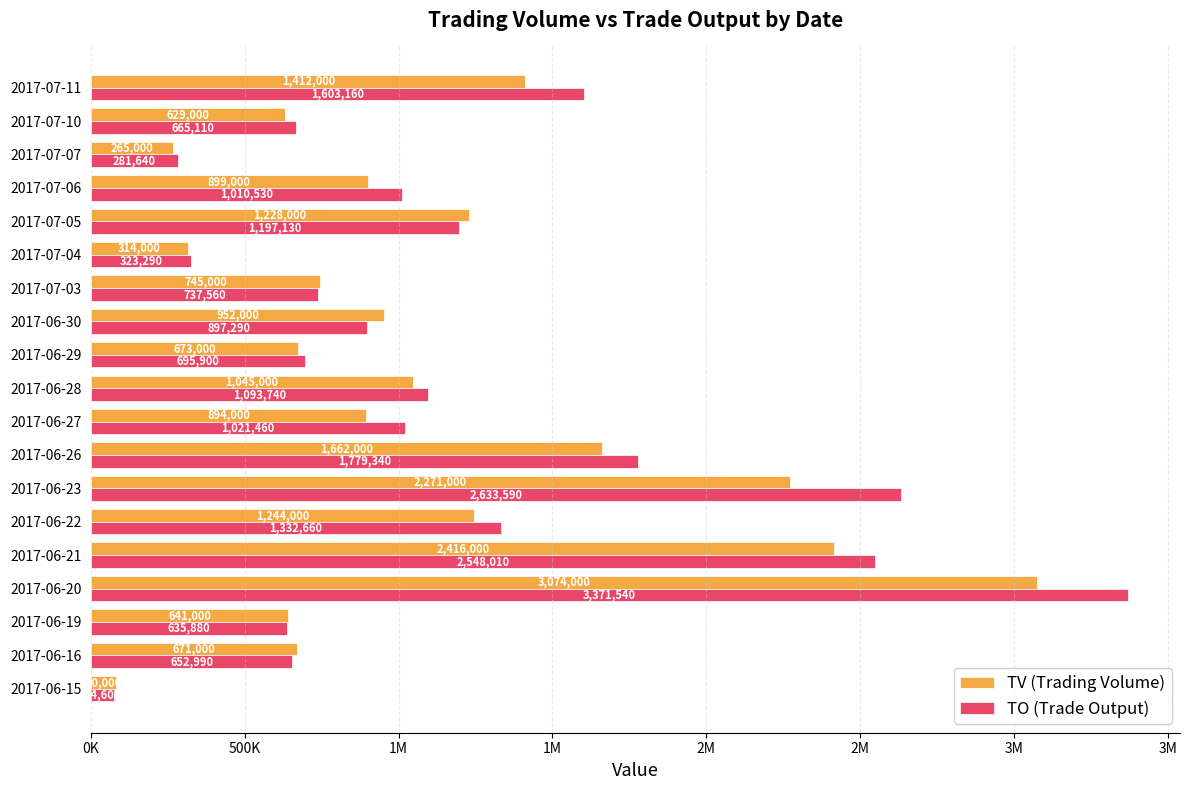

What are all the series names shown in the legend?

TV (Trading Volume), TO (Trade Output)